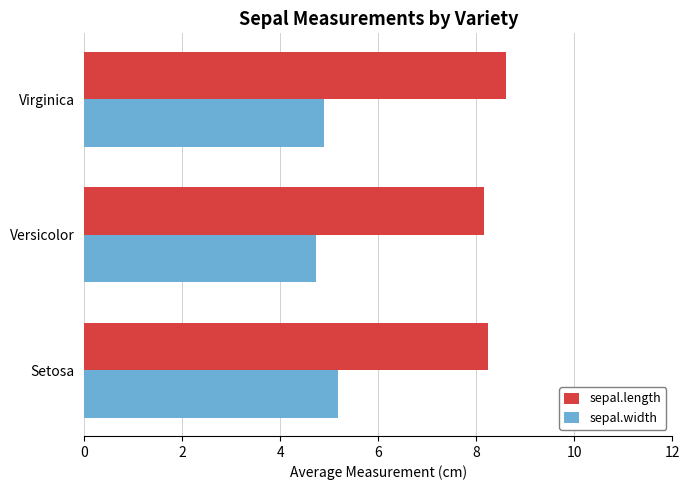

The value of sepal.length at Setosa is 12.9. True or false?

False